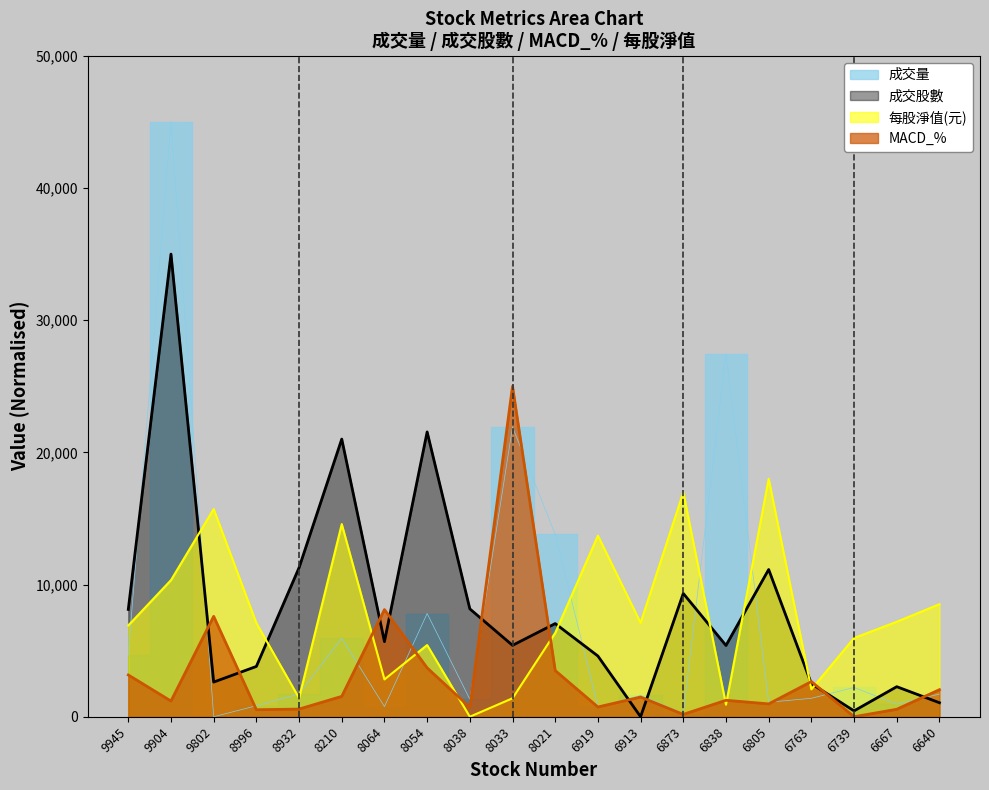

After their last crossing, which series has the higher values: 成交量 or 成交股數?

成交量